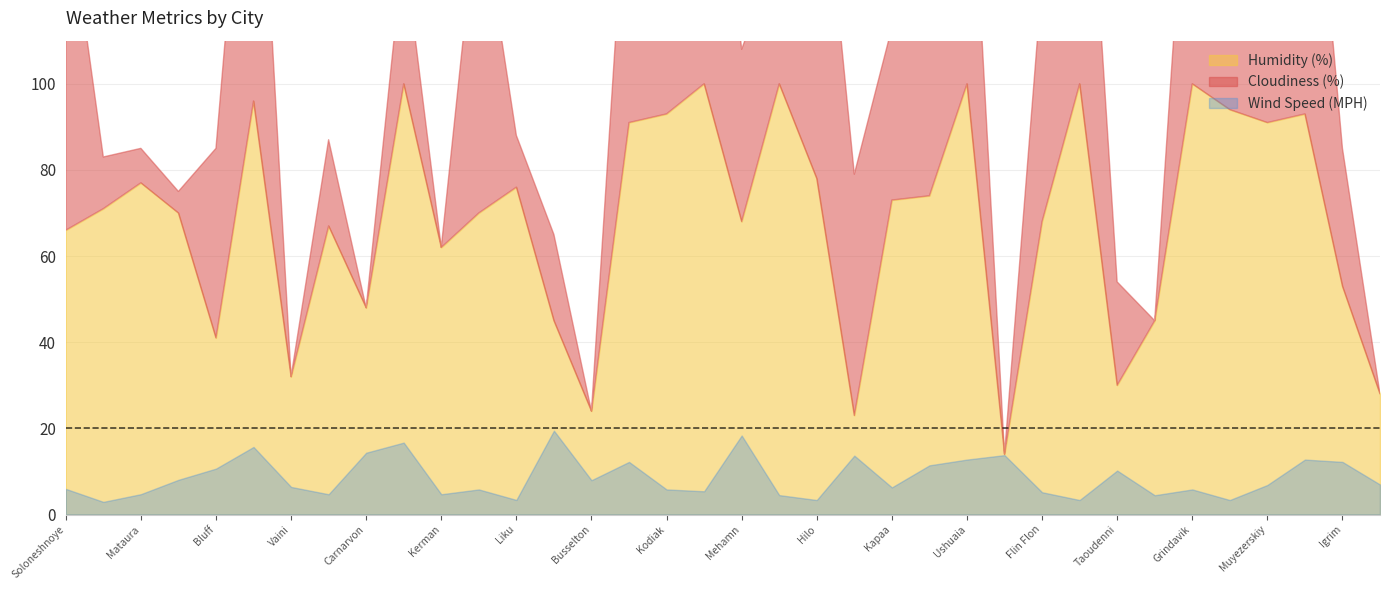

How many categories are shown in the chart?

36